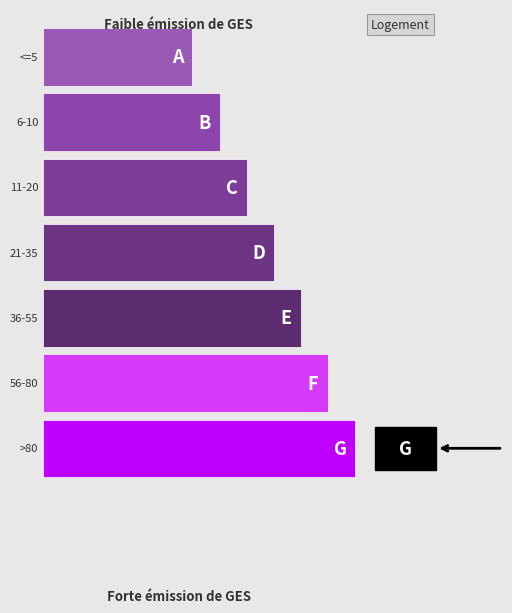

Does the chart contain stacked bars?

No